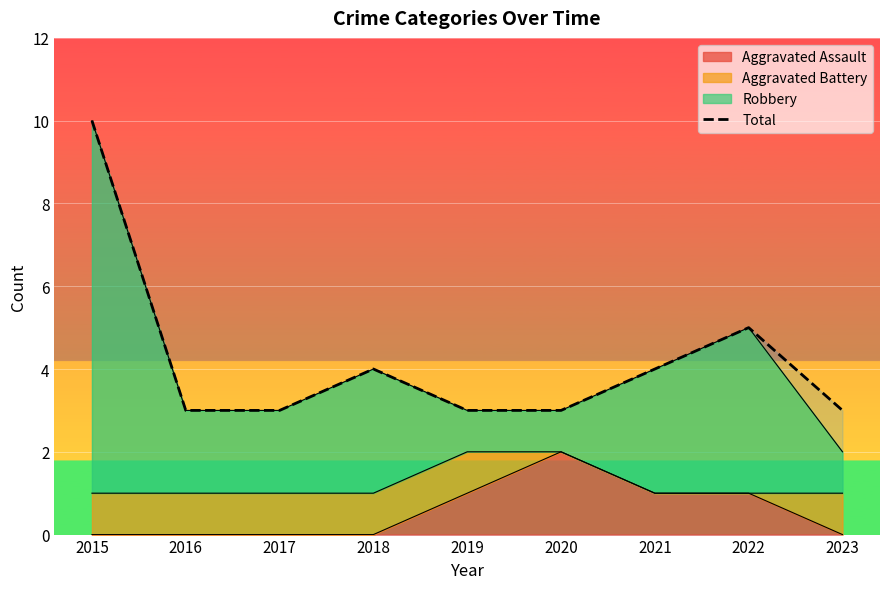

What is the average value?

4